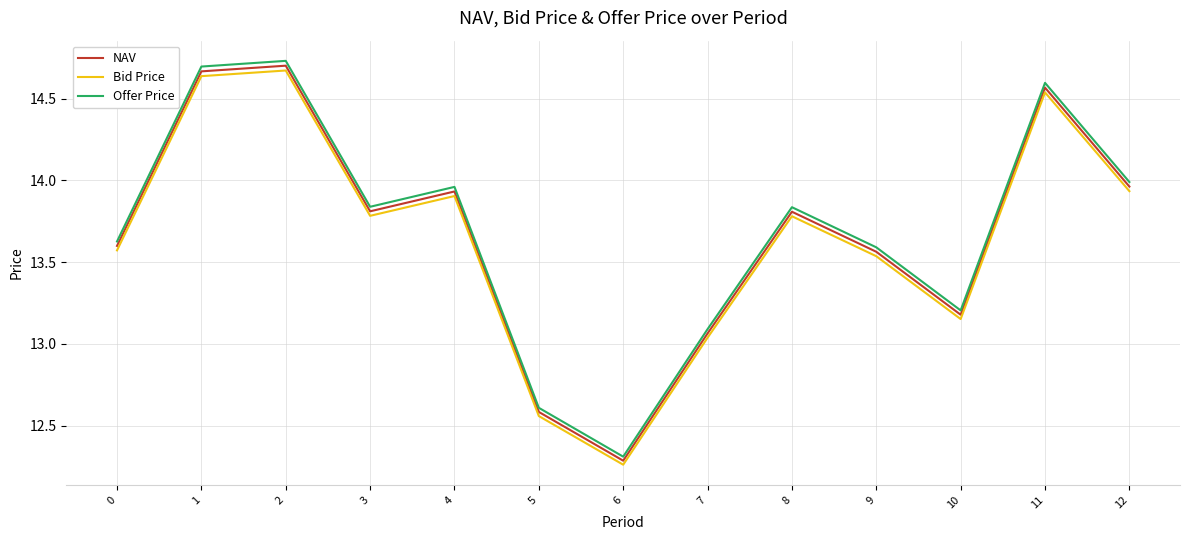

Between 8 and 12, which series saw the biggest shift?

Offer Price